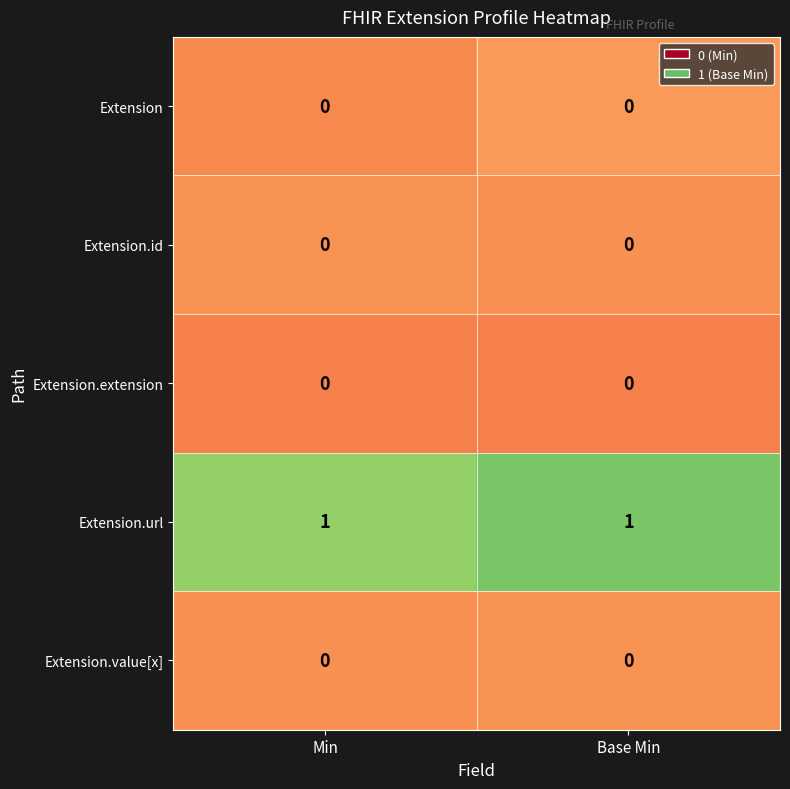

How many data points does each series have?

2